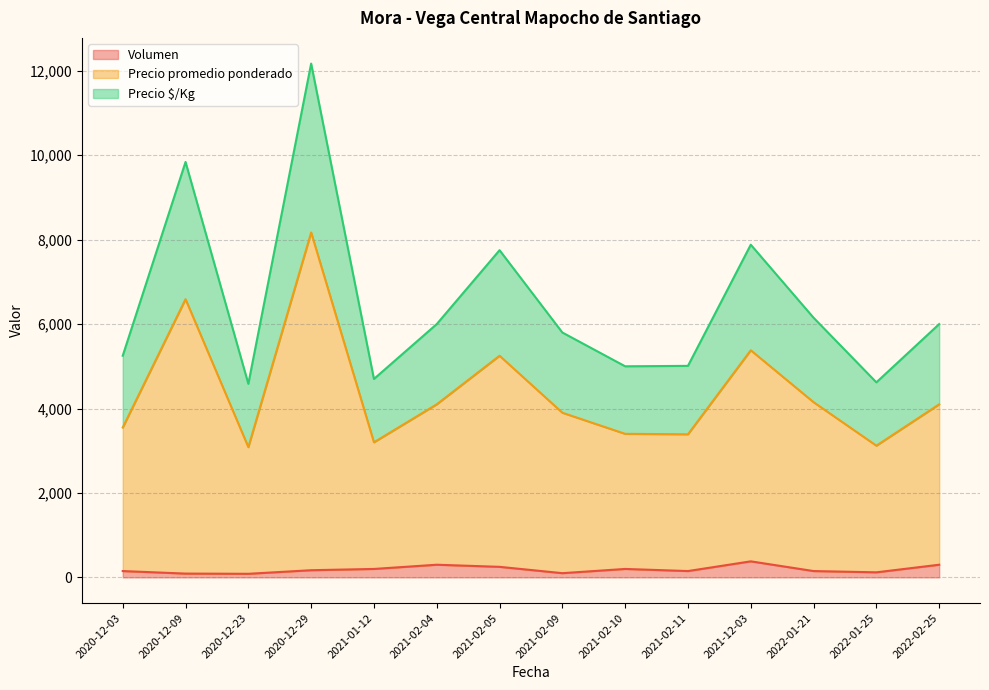

At which category is the sum across all series the highest?

2020-12-29